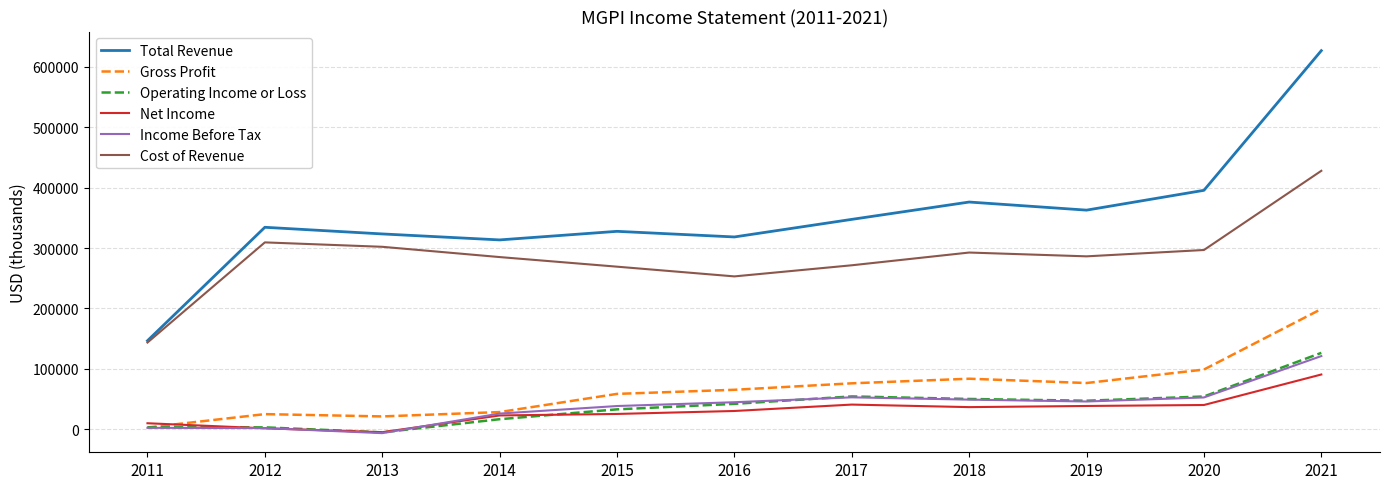

Is it true that Operating Income or Loss equals 12863 at 2020?

False